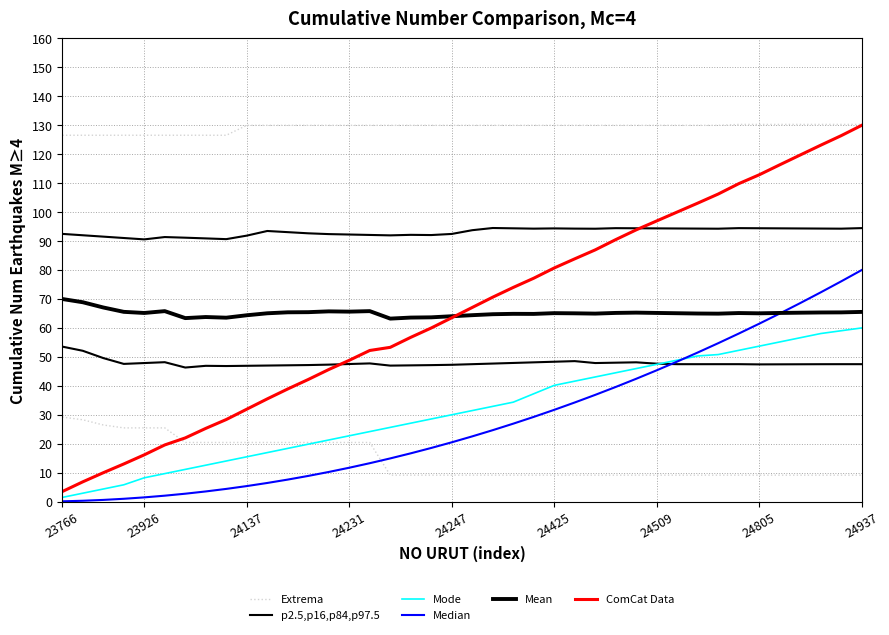

What is the total value across all series at 24137?

158.1